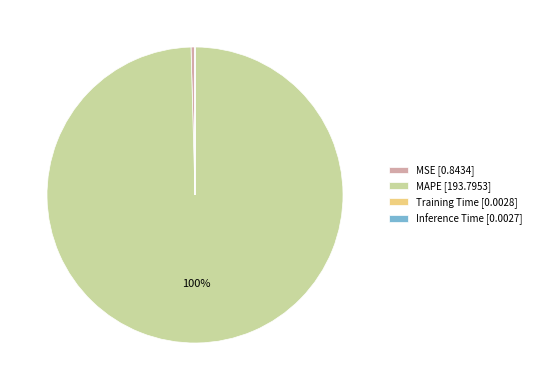

Is there any slice that represents more than half of the pie?

Yes